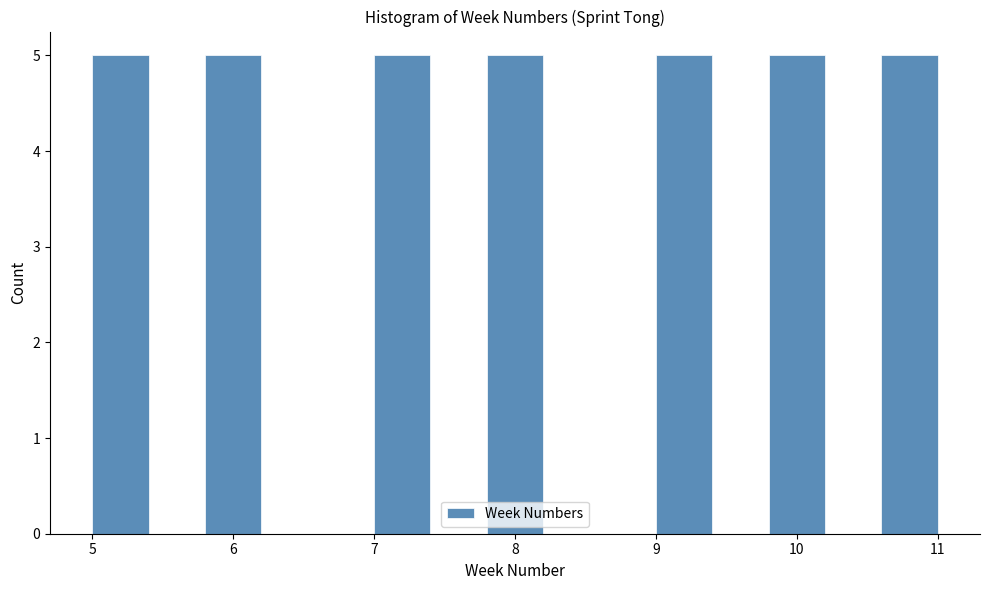

Reading left to right, transcribe this chart: for each bar, give the range it covers on the x-axis and its height. The values are not printed on the chart, so give them approximately, as read against the axis.

5.0 to 5.4: 5
5.4 to 5.8: 0
5.8 to 6.2: 5
6.2 to 6.6: 0
6.6 to 7.0: 0
7.0 to 7.4: 5
7.4 to 7.8: 0
7.8 to 8.2: 5
8.2 to 8.6: 0
8.6 to 9.0: 0
9.0 to 9.4: 5
9.4 to 9.8: 0
9.8 to 10.2: 5
10.2 to 10.6: 0
10.6 to 11.0: 5